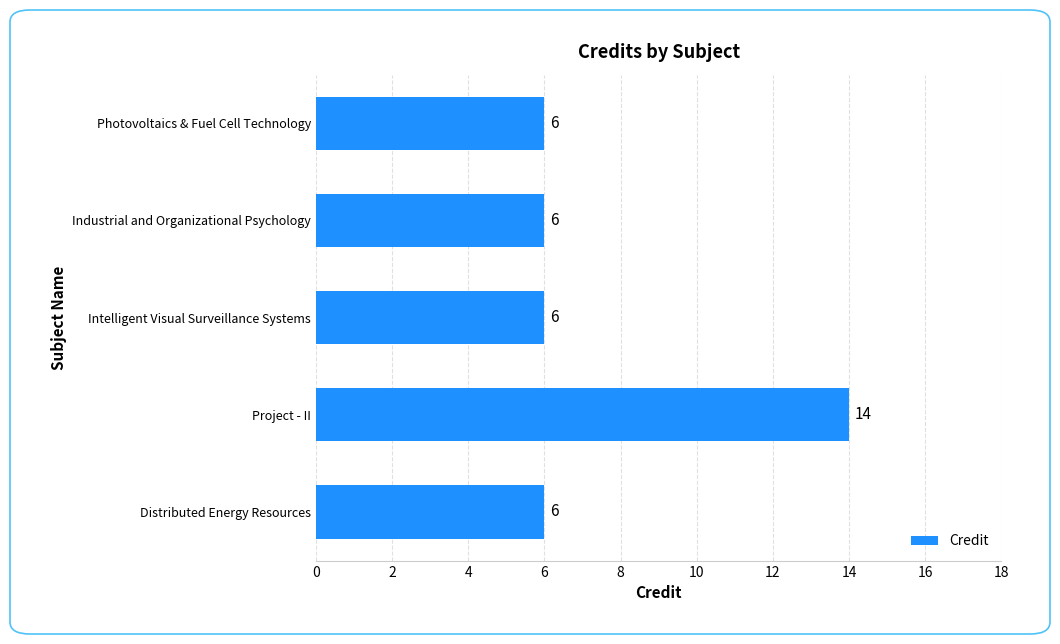

Count the values in the range 6 to 7.

4